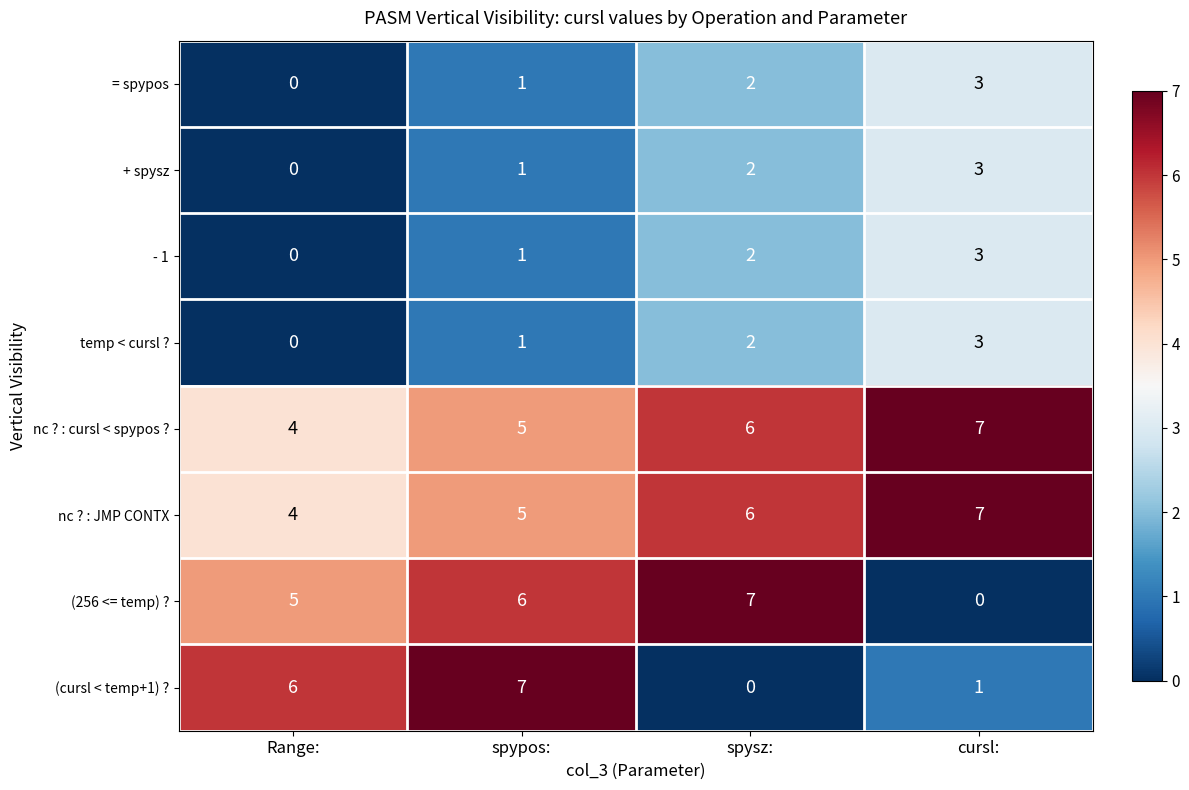

What is the total value across all series at cursl:?

27